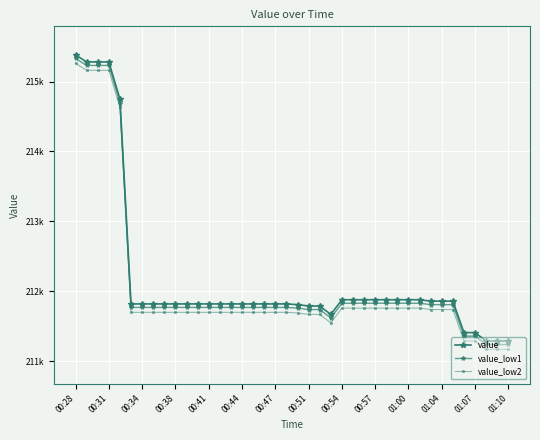

What is the smallest value displayed?

211170